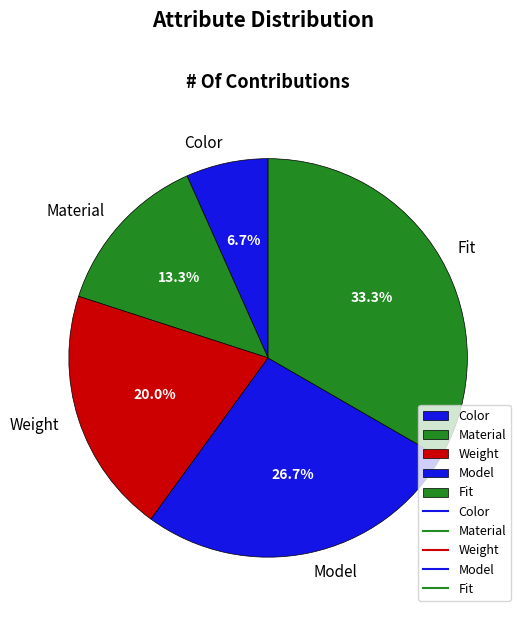

To the nearest percent, what is the average slice percentage?

20%